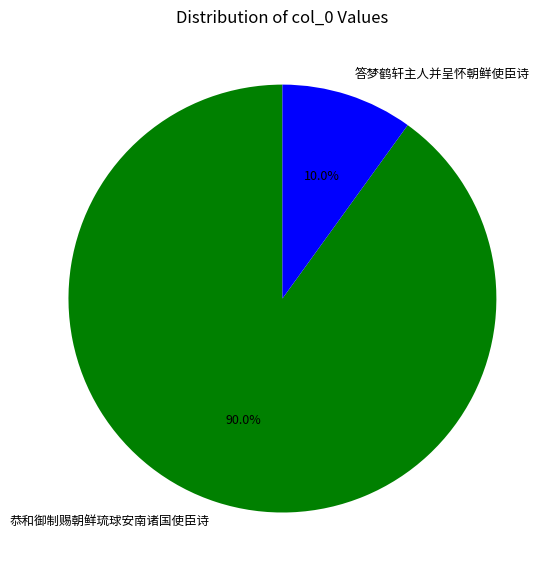

To the nearest percent, what is the difference between the largest and smallest slice percentages?

80%